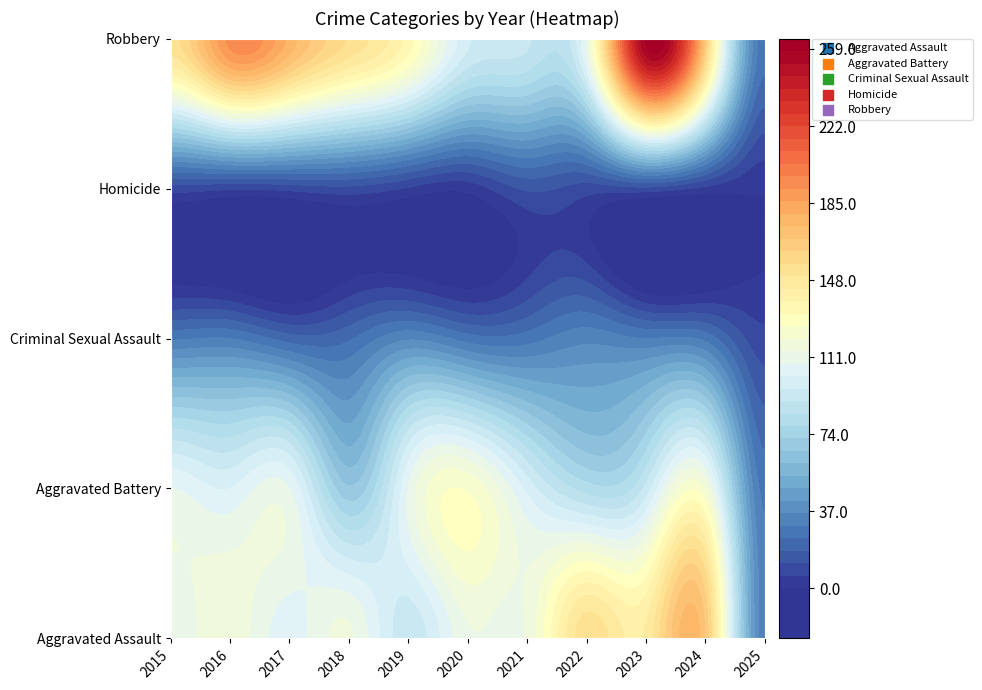

The value of Robbery at 2025 is 37. True or false?

False